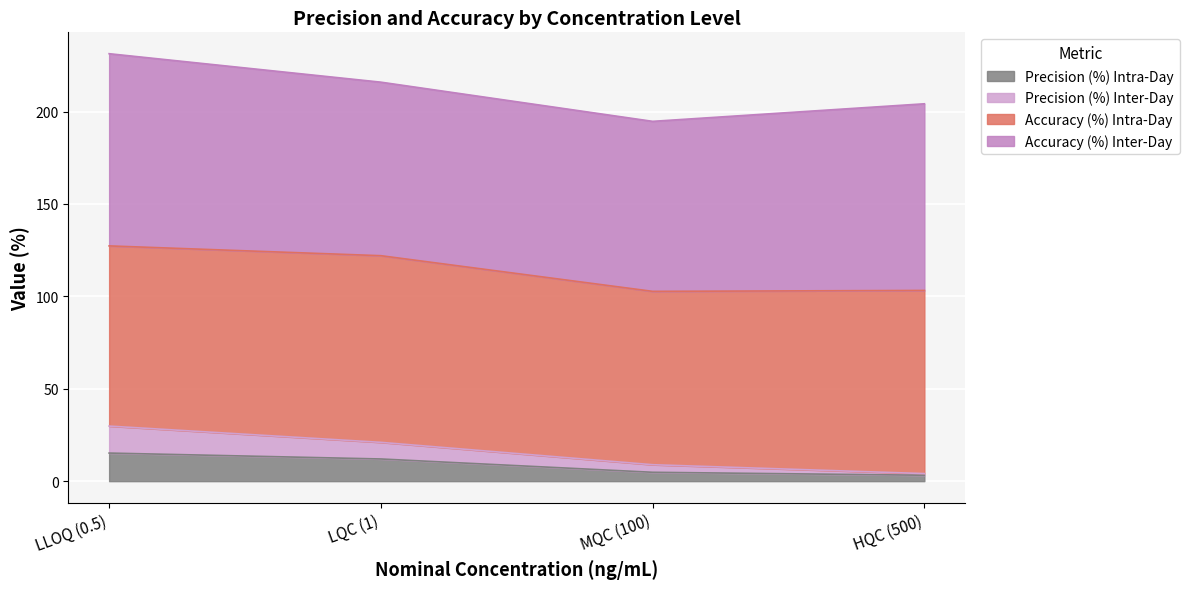

What is the minimum value shown in the chart?

3.2